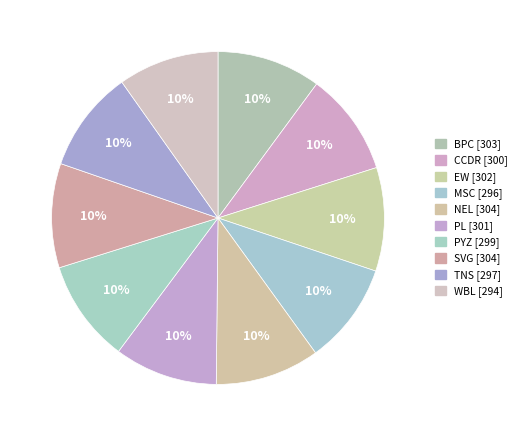

Do PYZ and CCDR together represent more than half of the pie?

No